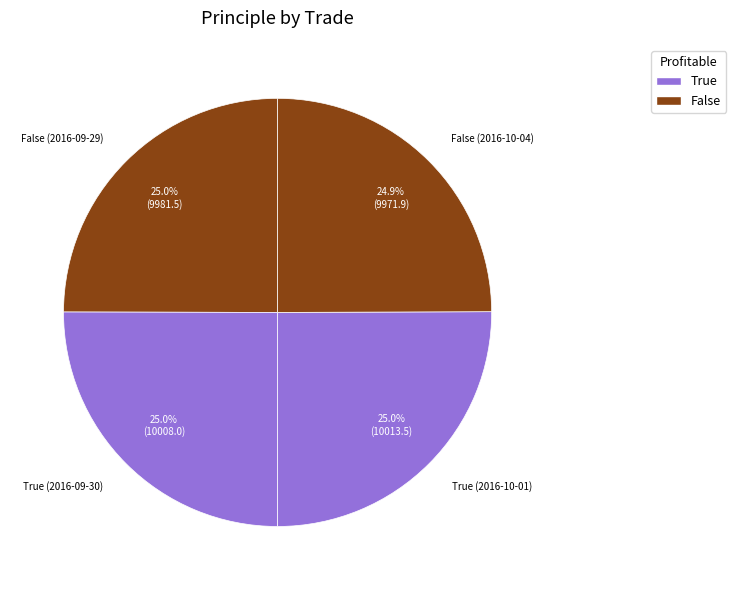

Is there any slice that represents more than half of the pie?

No